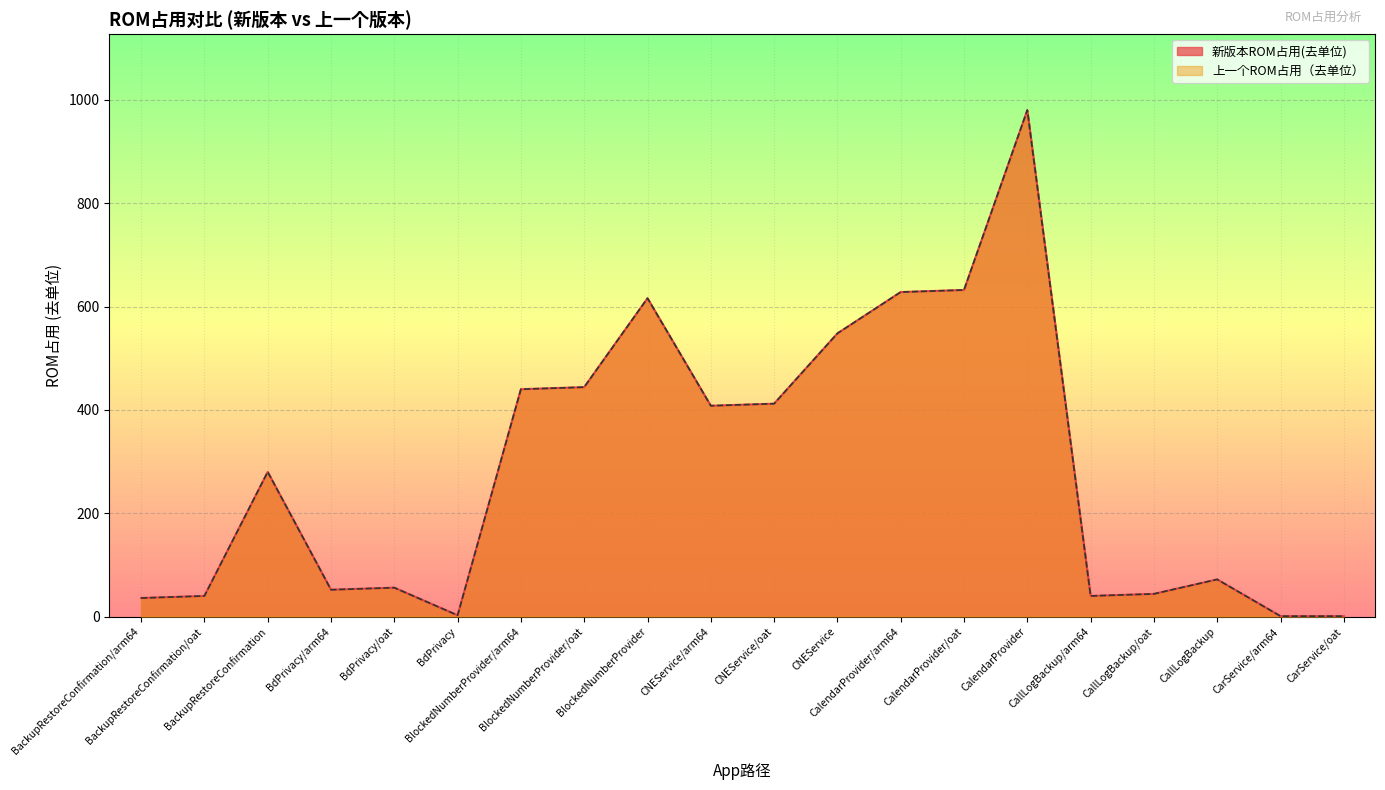

True or false: 上一个ROM占用（去单位） and 新版本ROM占用(去单位) cross at least once.

False